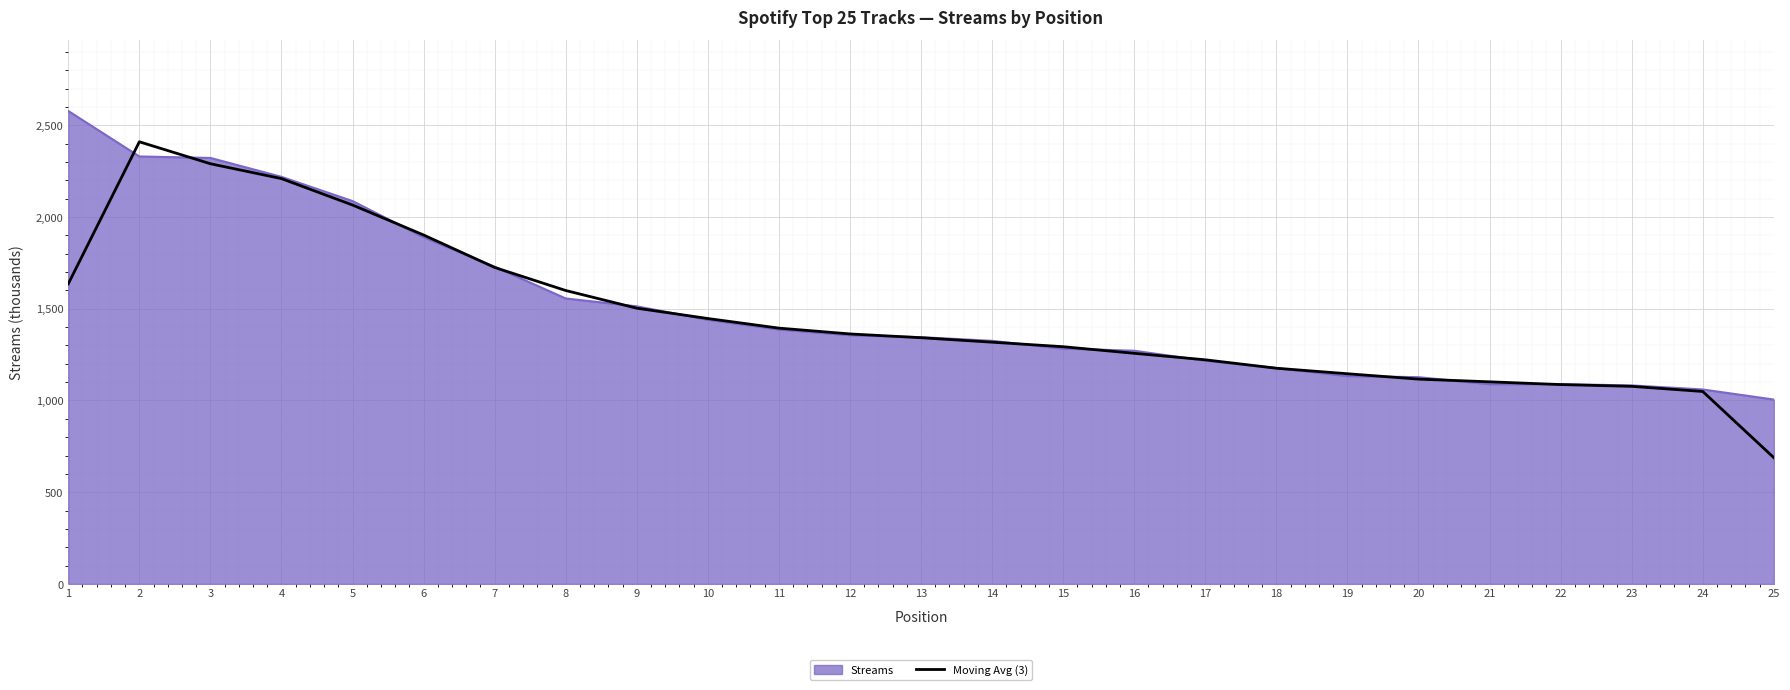

Between 16 and 19, which series saw the biggest shift?

Streams